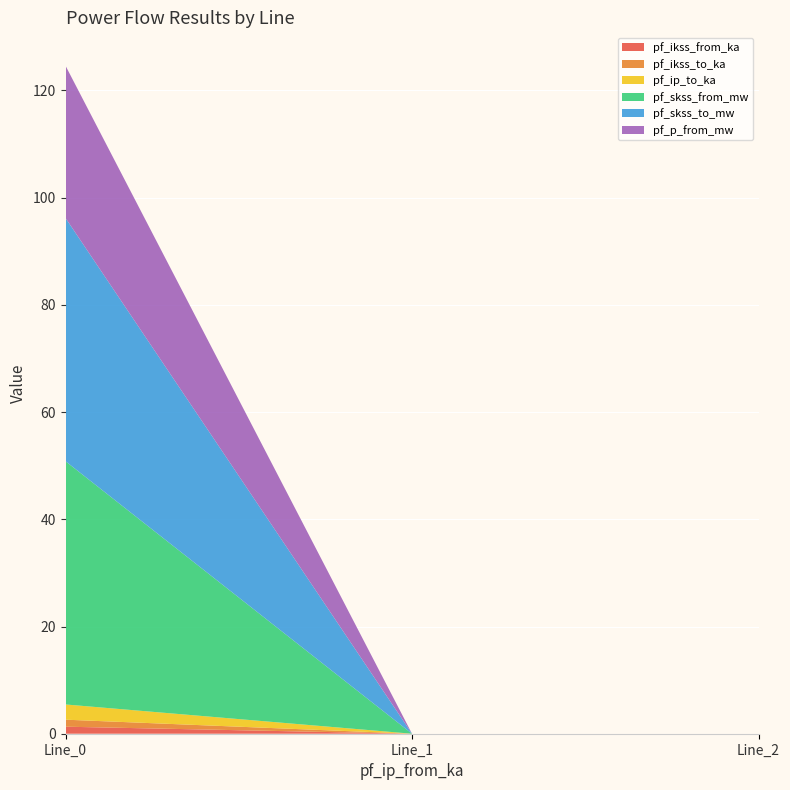

Reading left to right, what are all the values shown in this chart?

pf_ikss_from_ka: 1.3	0.0	0.0
pf_ikss_to_ka: 1.3	0.0	0.0
pf_ip_to_ka: 2.8	0.0	0.0
pf_skss_from_mw: 45.4	0.0	0.0
pf_skss_to_mw: 45.4	0.0	0.0
pf_p_from_mw: 28.4	0.0	0.0